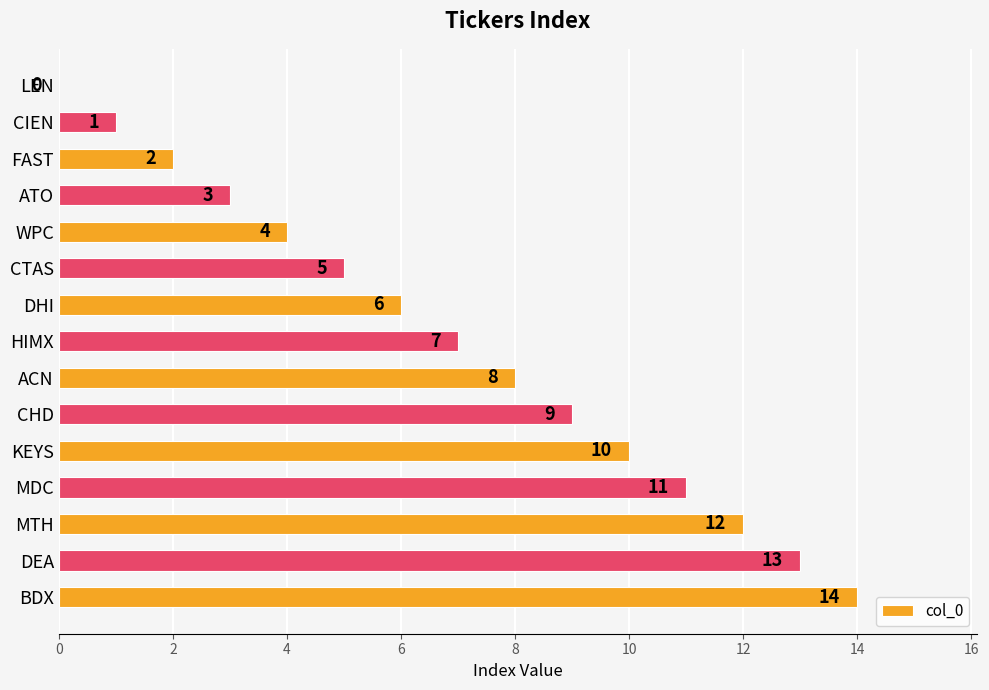

What is the change in value from HIMX to DEA?

+6